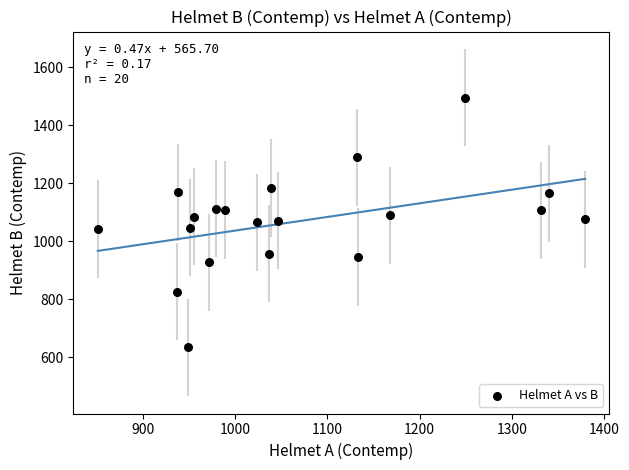

What is the range of Y values (max minus min)?

862.0